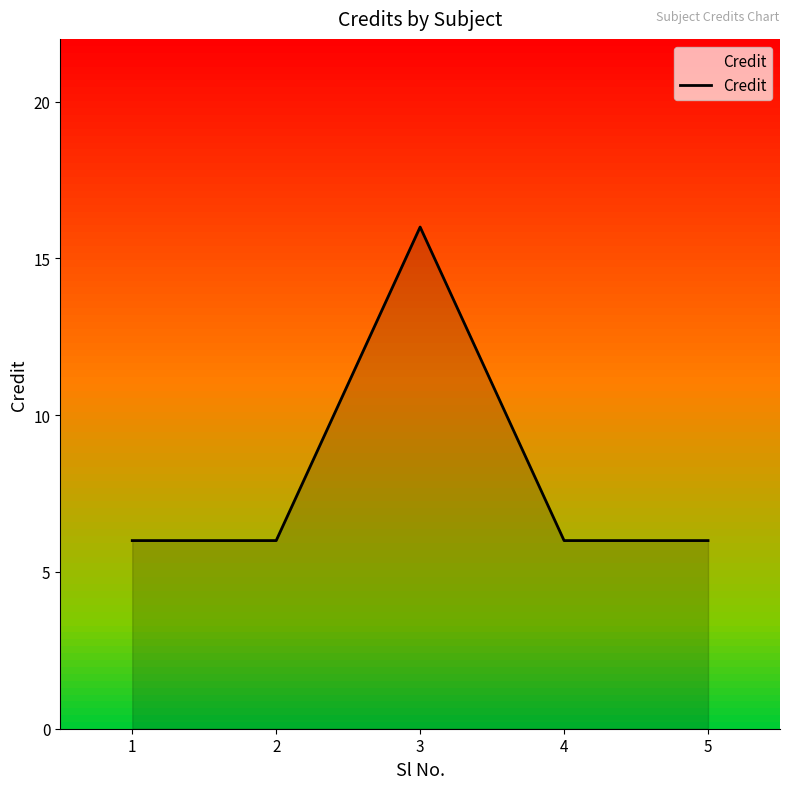

Which has a higher value, 4 or 3?

3